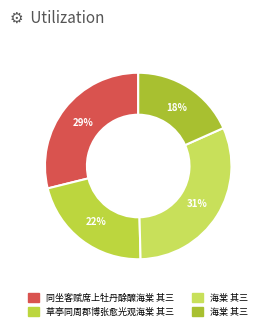

To the nearest percent, what is the difference between the largest and smallest slice percentages?

13%